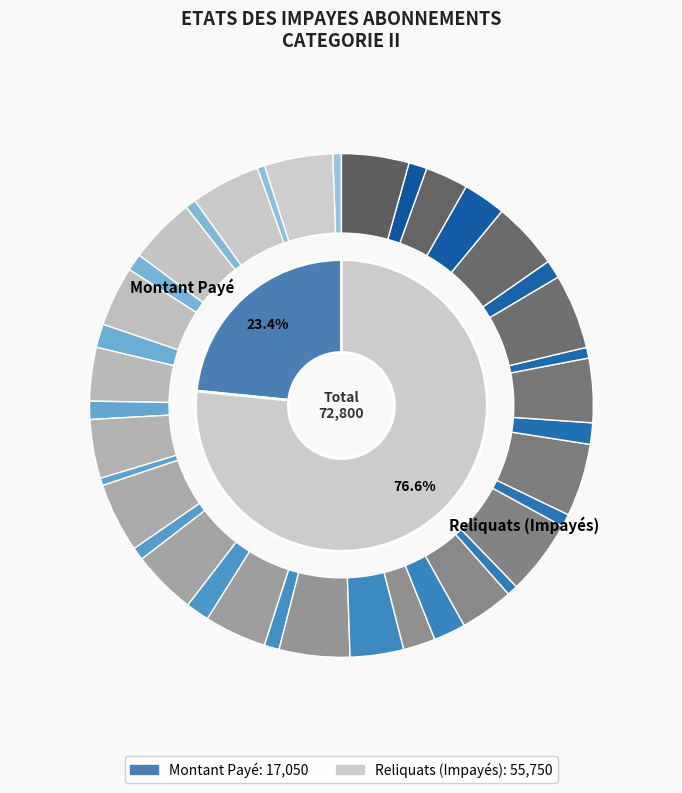

Does any single category account for the majority?

No